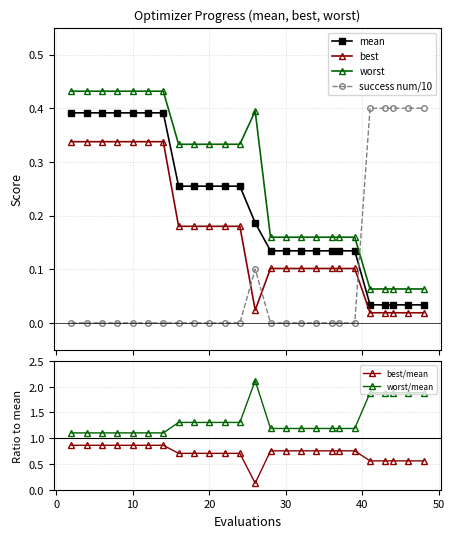

Which series has the largest total across all categories?

worst/mean